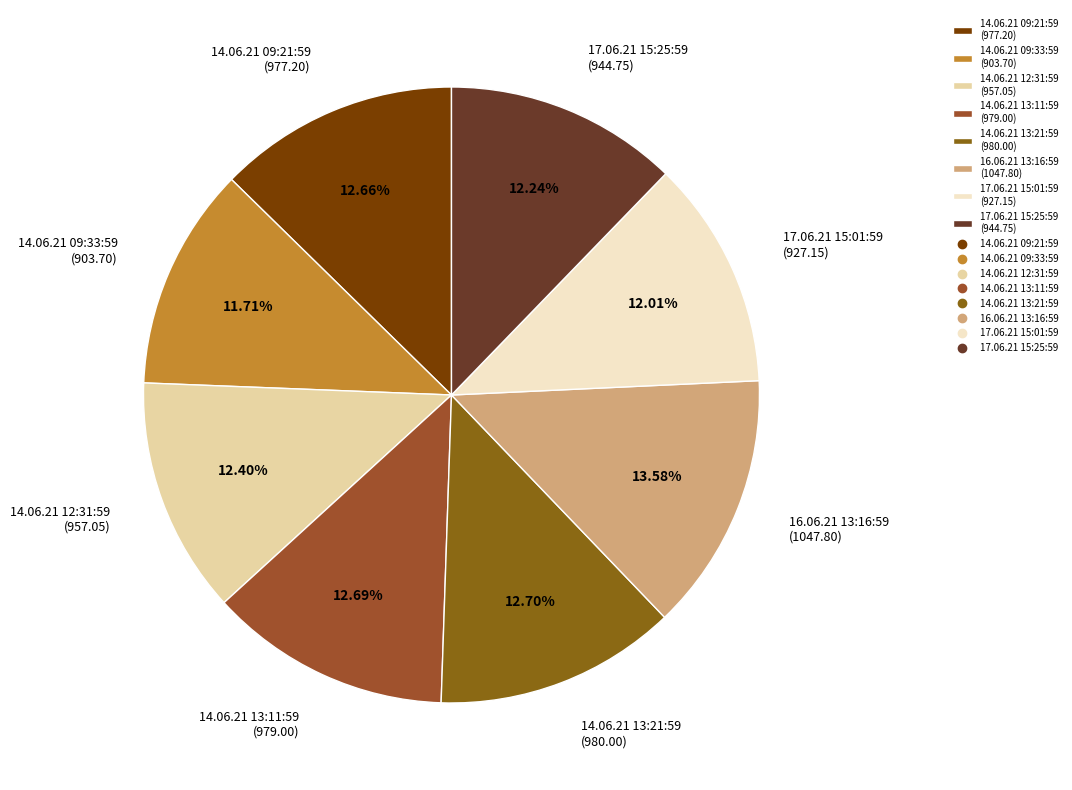

How many slices are in this pie chart?

8